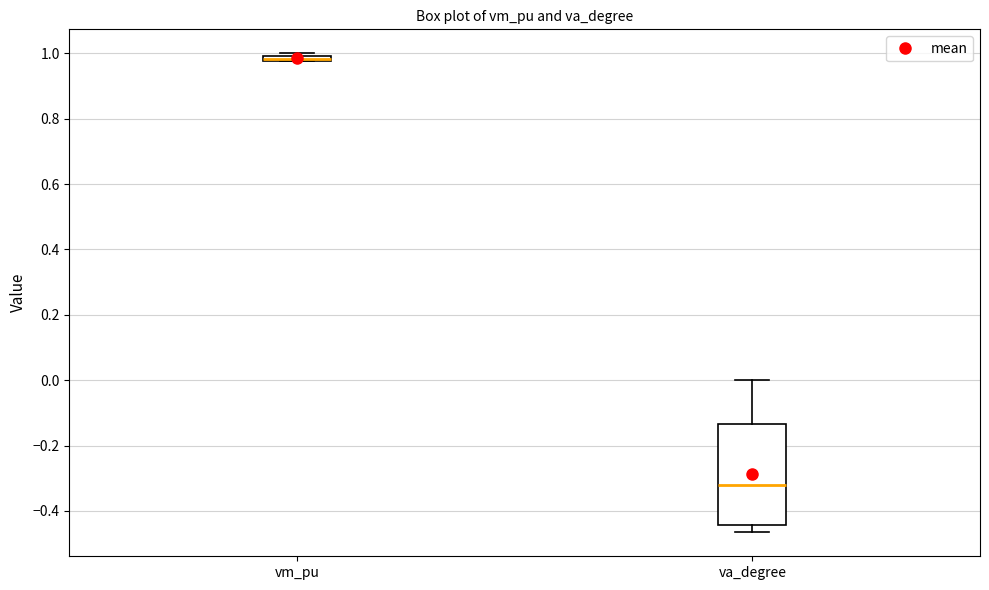

Where is the lower edge of the box for vm_pu on the y-axis? The values are not printed on the chart, so give them approximately, as read against the axis.

0.98